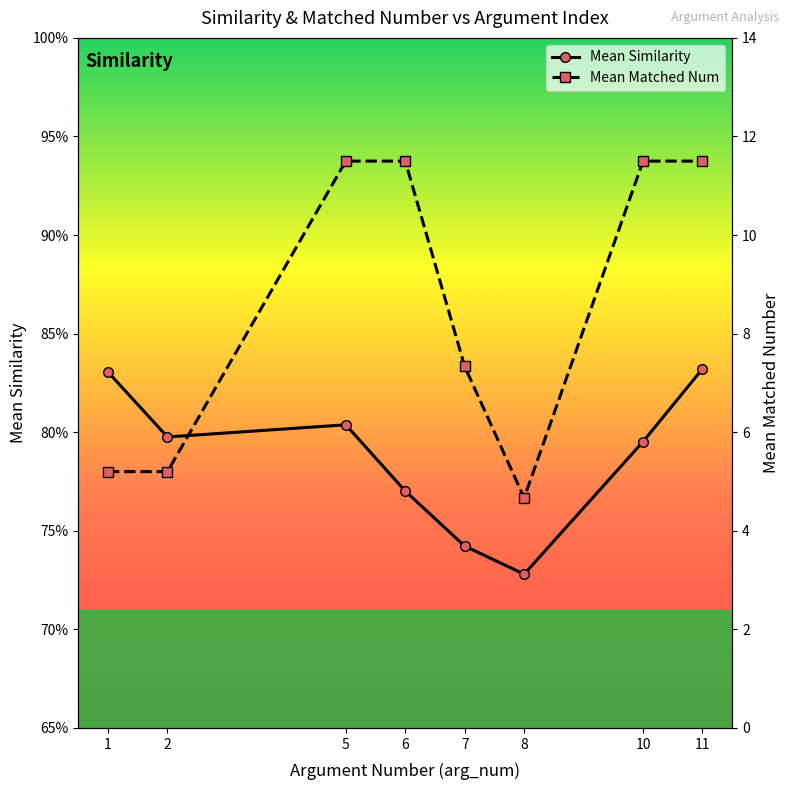

Is it true that Mean Matched Num equals 4.7 at 10?

False